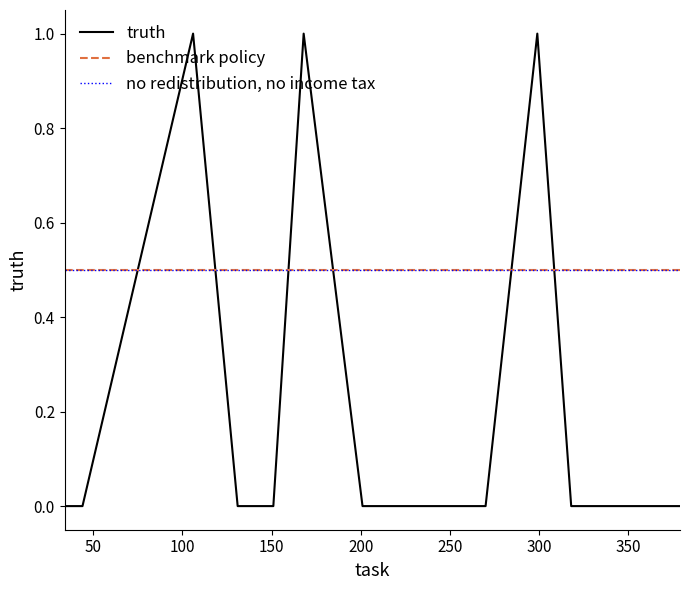

True or false: the data shows 0 at 379.

True